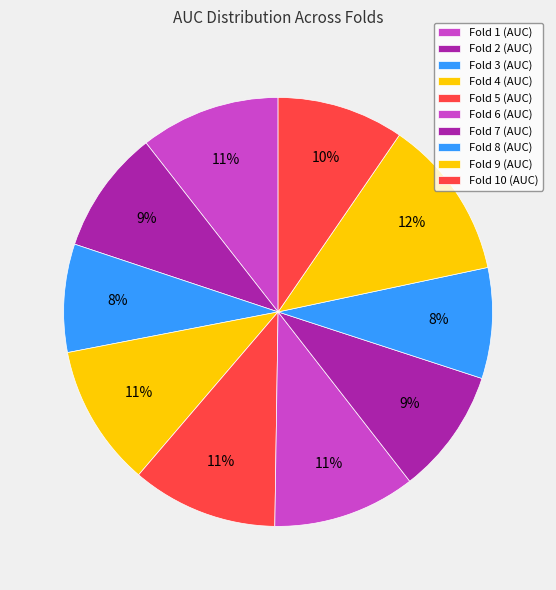

How many segments does this pie chart have?

10